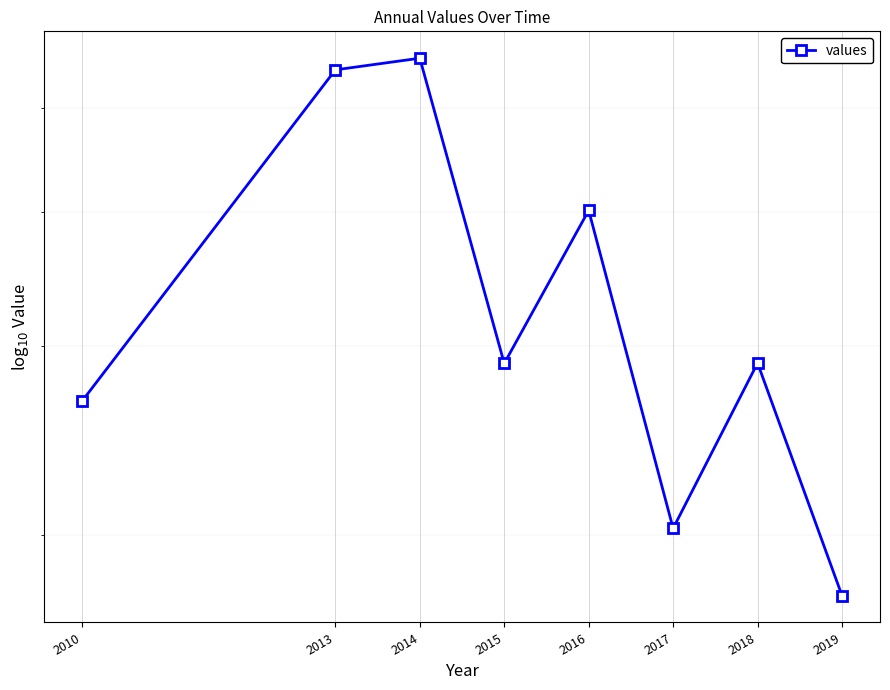

Reading left to right, list all the values displayed in this chart.

266.7	542.9	556.6	289.2	401.6	203.0	289.5	175.8